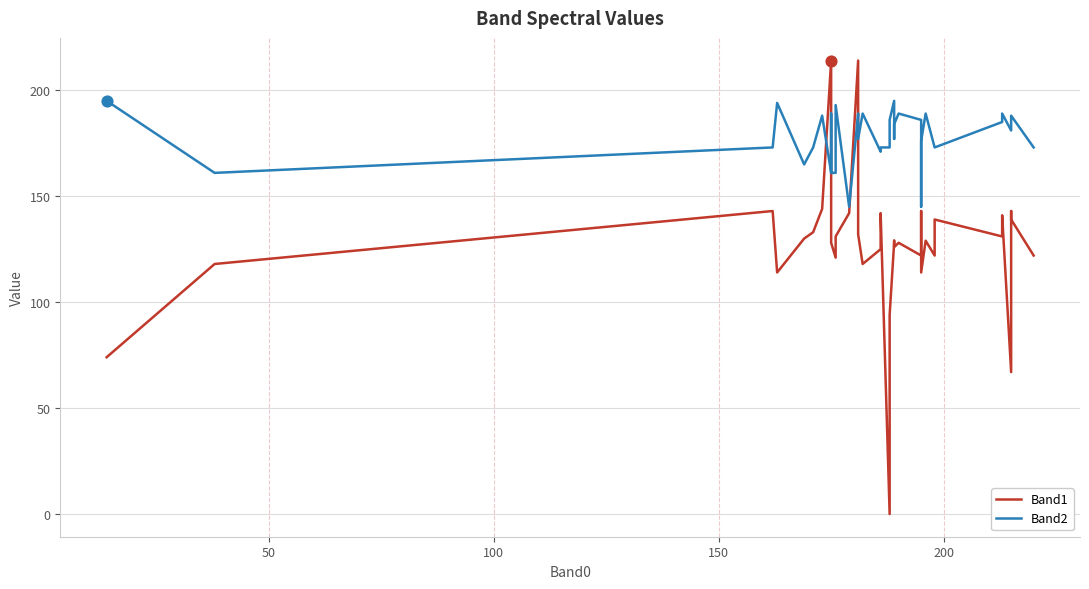

Which series reaches the maximum Y coordinate?

Band1